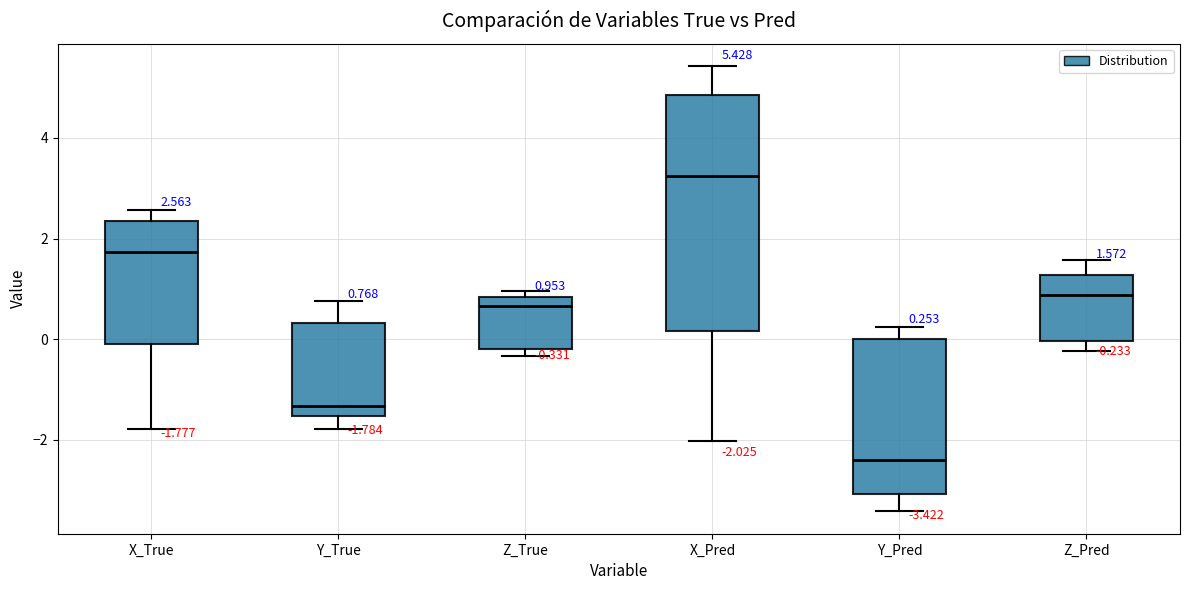

Which box is the tallest, from its lower edge to its upper edge?

X_Pred